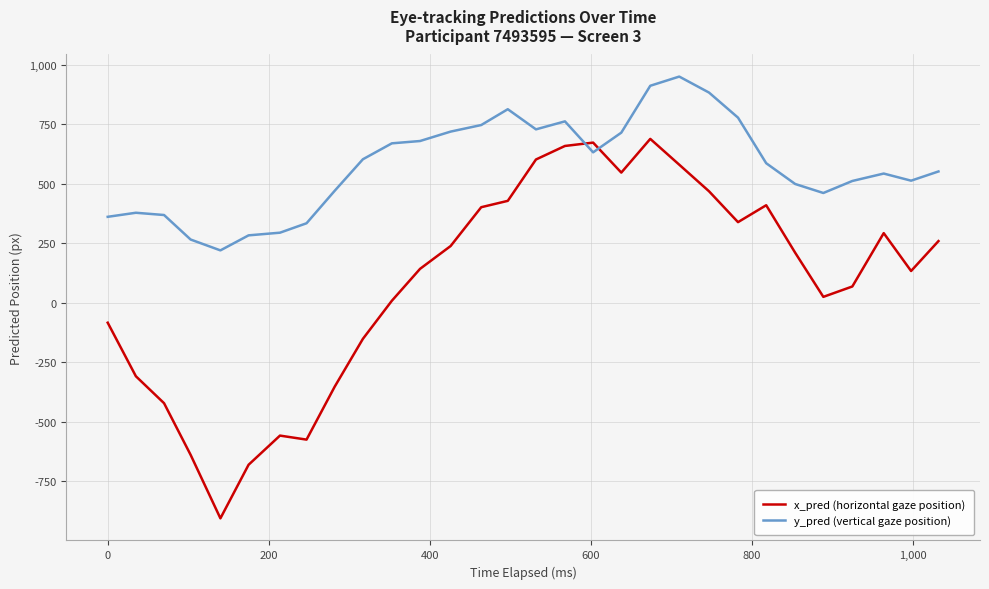

What are all the series names shown in the legend?

x_pred (horizontal gaze position), y_pred (vertical gaze position)